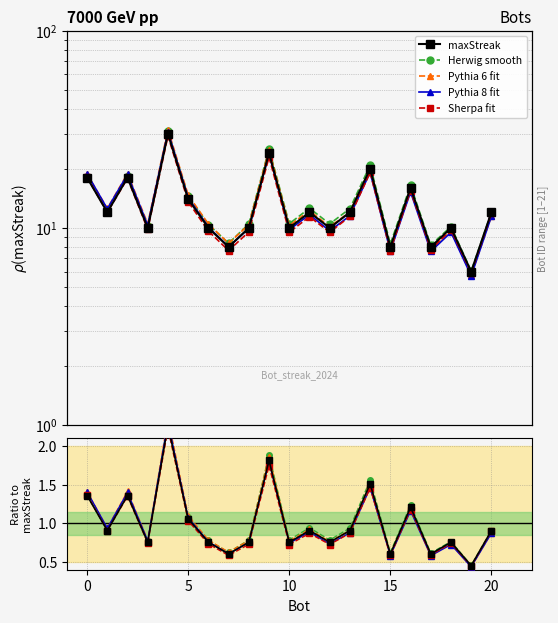

After their last crossing, which series has the higher values: maxStreak or Pythia 6 fit?

maxStreak